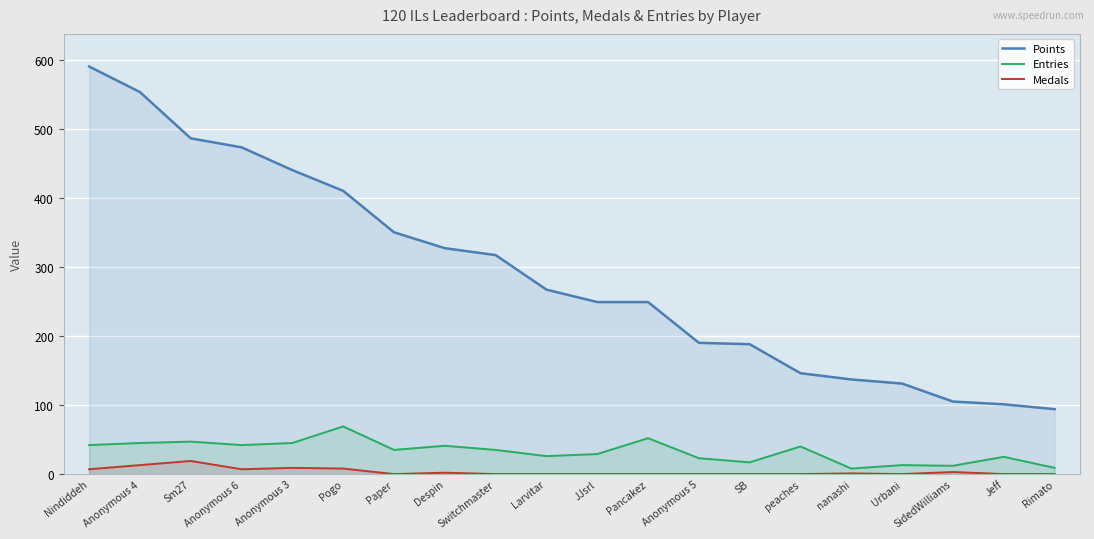

True or false: Medals and Points intersect in this chart.

False